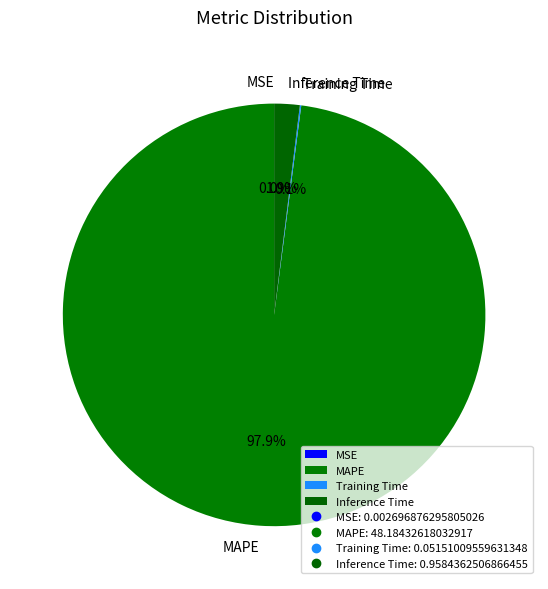

Does MAPE represent more than half of the total?

Yes